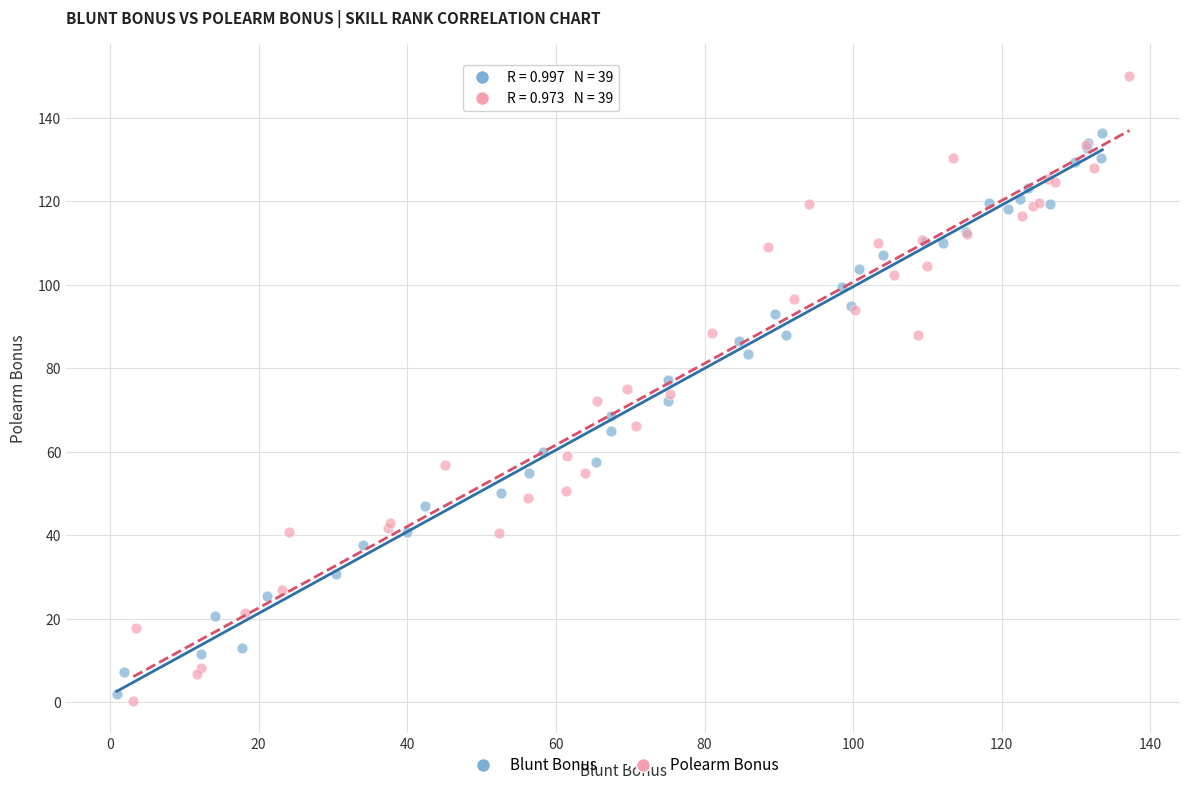

Which series contains the highest Y value?

Polearm Bonus